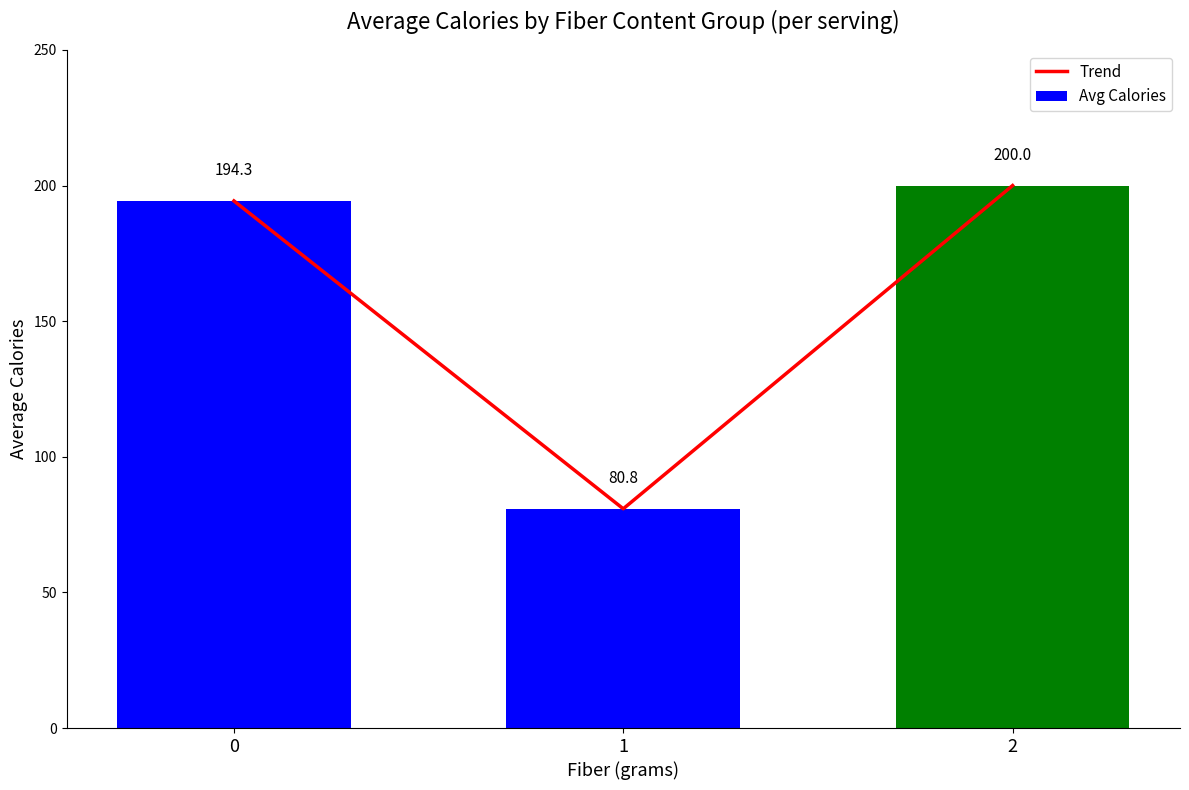

Are the bars horizontal?

No